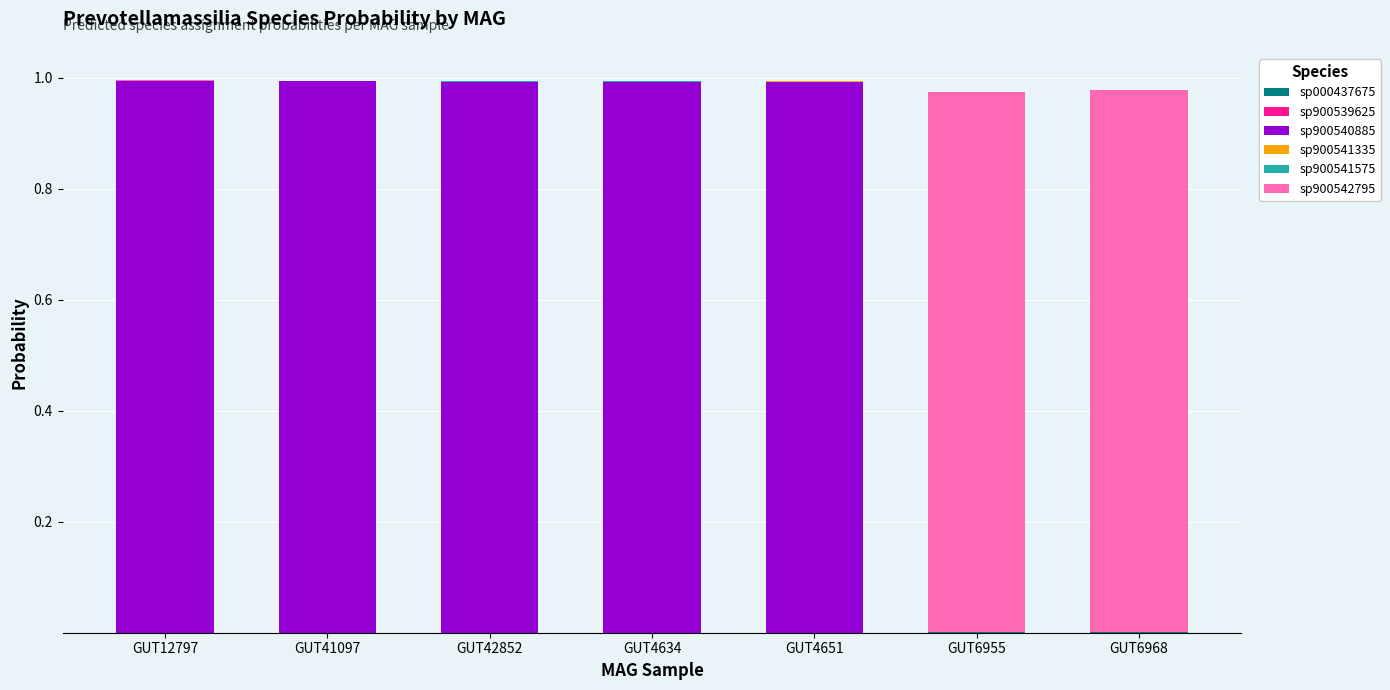

Are the bars horizontal?

No